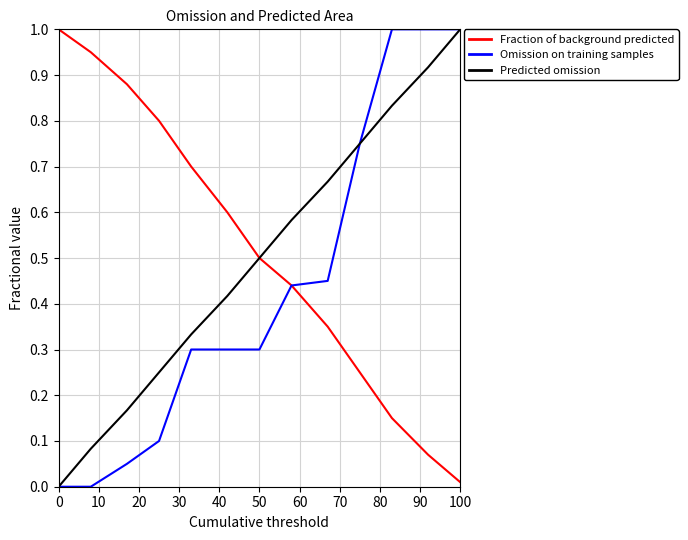

What is the highest value of the Omission on training samples series?

1.0